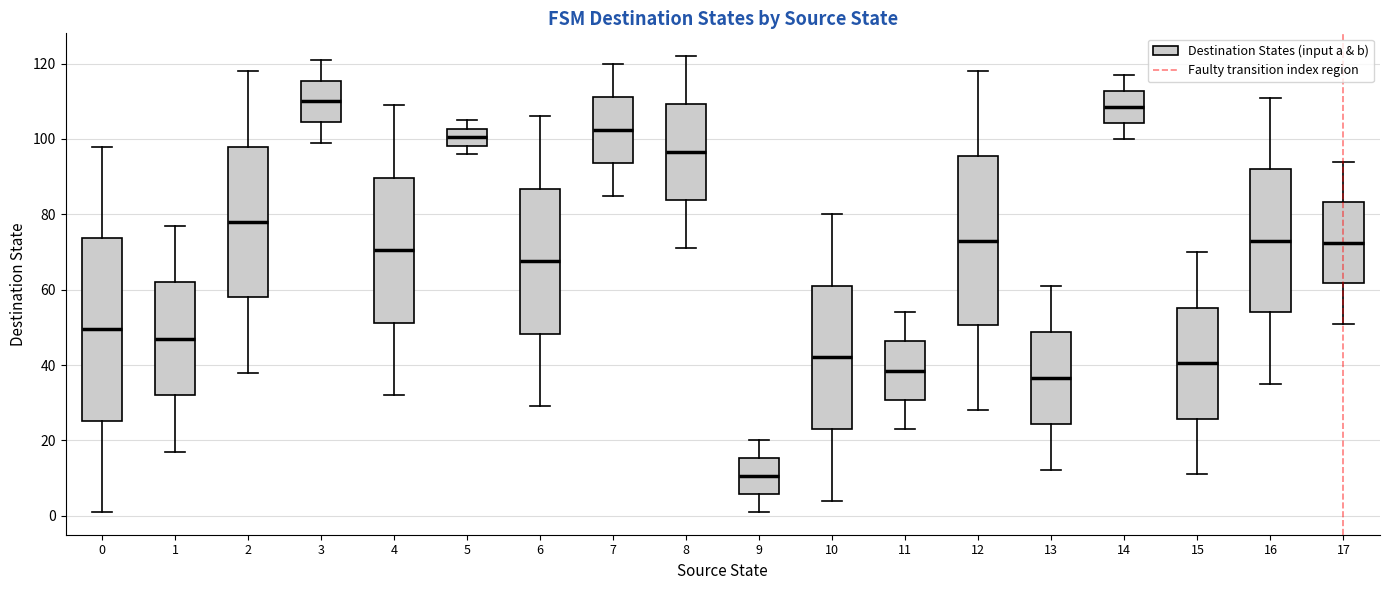

Reading left to right, transcribe this box plot: for each box, give where its median line is, the range the box spans, and where its two whiskers end, as read against the y-axis. The values are not printed on the chart, so give them approximately, as read against the axis.

0: median 50, box 26 to 74, whiskers 2 to 98
1: median 48, box 32 to 62, whiskers 18 to 78
2: median 78, box 58 to 98, whiskers 38 to 118
3: median 110, box 104 to 116, whiskers 100 to 122
4: median 70, box 52 to 90, whiskers 32 to 110
5: median 100, box 98 to 102, whiskers 96 to 106
6: median 68, box 48 to 86, whiskers 30 to 106
7: median 102, box 94 to 112, whiskers 86 to 120
8: median 96, box 84 to 110, whiskers 72 to 122
9: median 10, box 6 to 16, whiskers 2 to 20
10: median 42, box 24 to 62, whiskers 4 to 80
11: median 38, box 30 to 46, whiskers 24 to 54
12: median 74, box 50 to 96, whiskers 28 to 118
13: median 36, box 24 to 48, whiskers 12 to 62
14: median 108, box 104 to 112, whiskers 100 to 118
15: median 40, box 26 to 56, whiskers 12 to 70
16: median 74, box 54 to 92, whiskers 36 to 112
17: median 72, box 62 to 84, whiskers 52 to 94